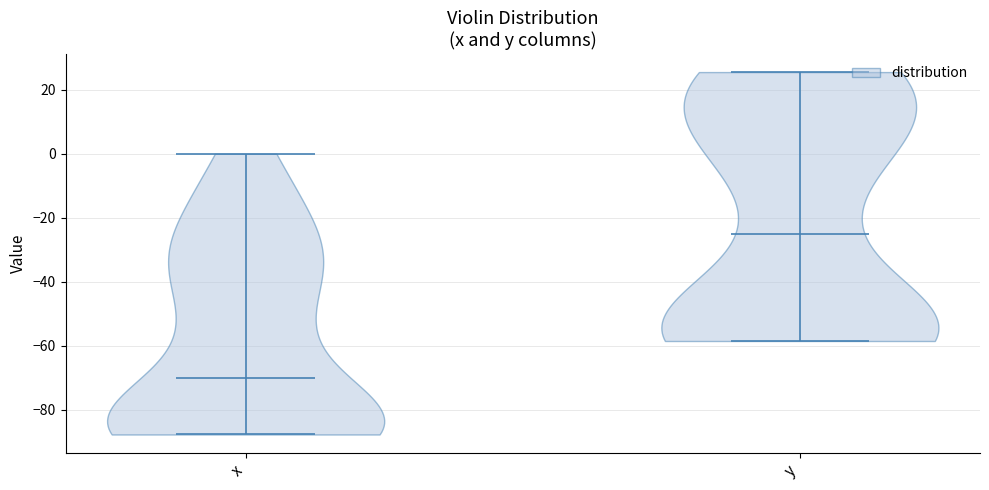

What is the highest point the violin for x reaches on the y-axis? The values are not printed on the chart, so give them approximately, as read against the axis.

0